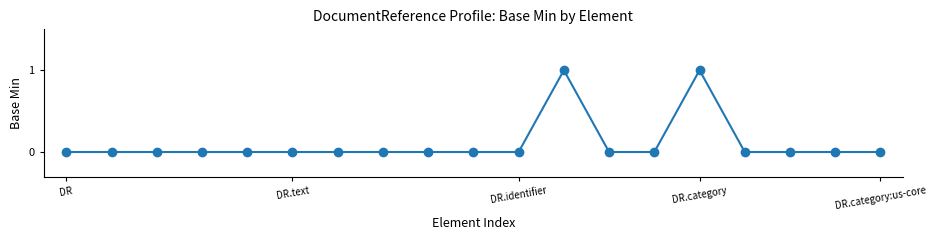

What is the greatest value displayed?

1